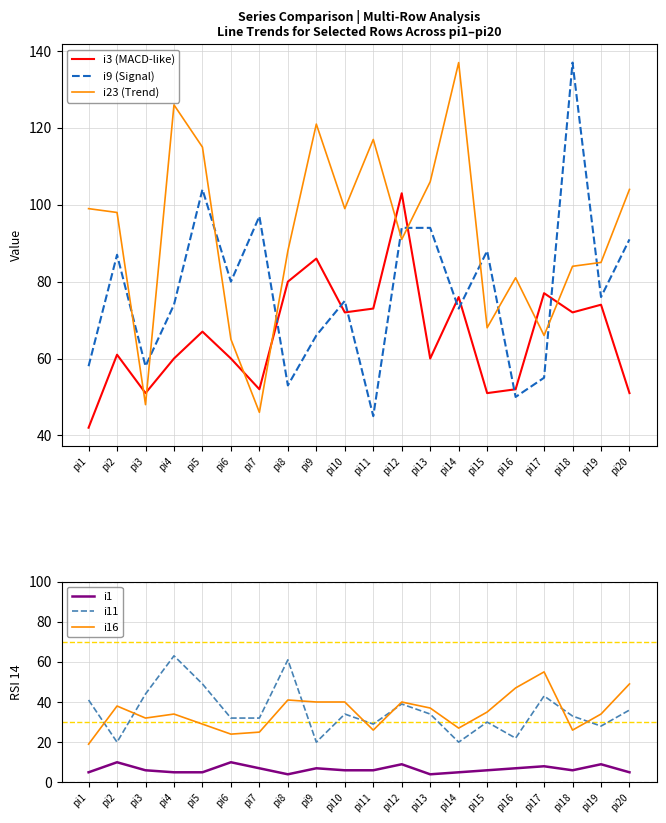

True or false: i1 and i3 (MACD-like) cross at least once.

False